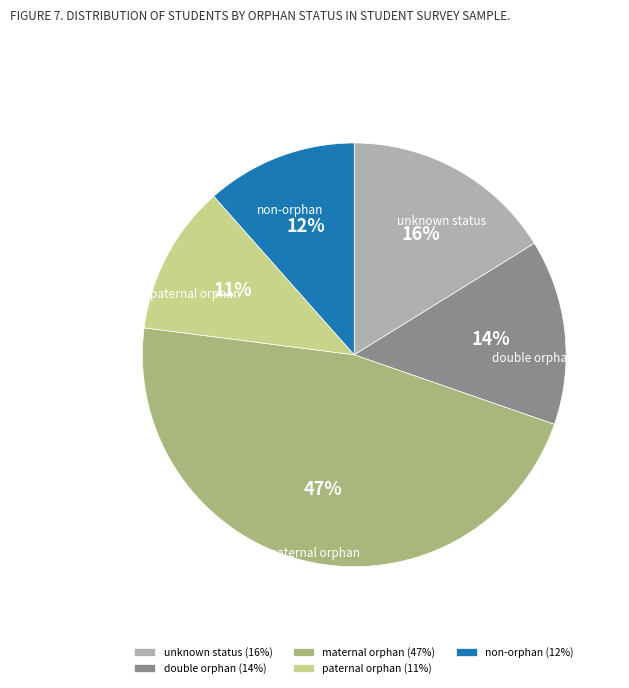

What percentage is the unknown status slice, to the nearest percent?

16%